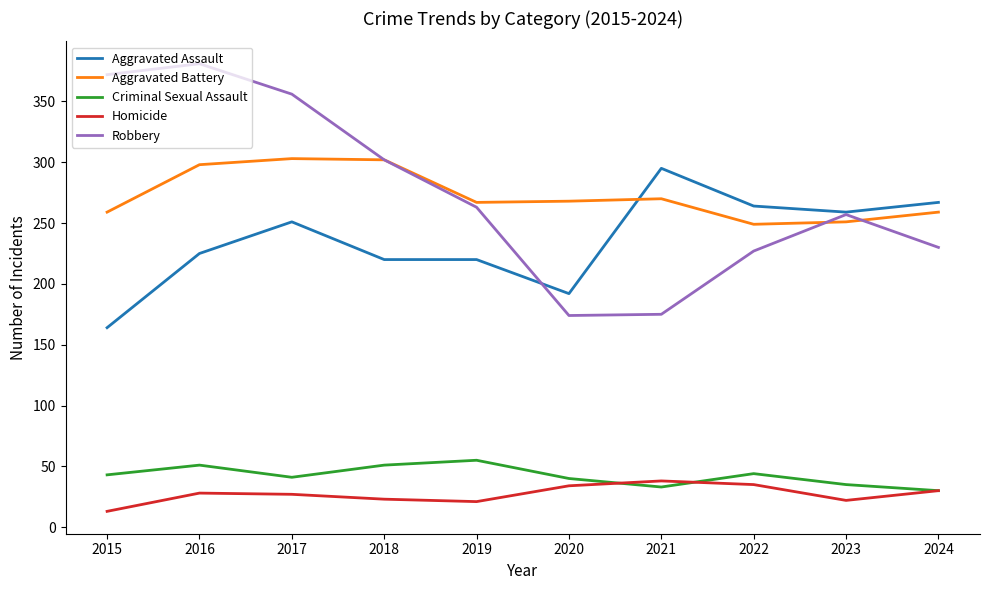

What is the total value across all series at 2023?

824